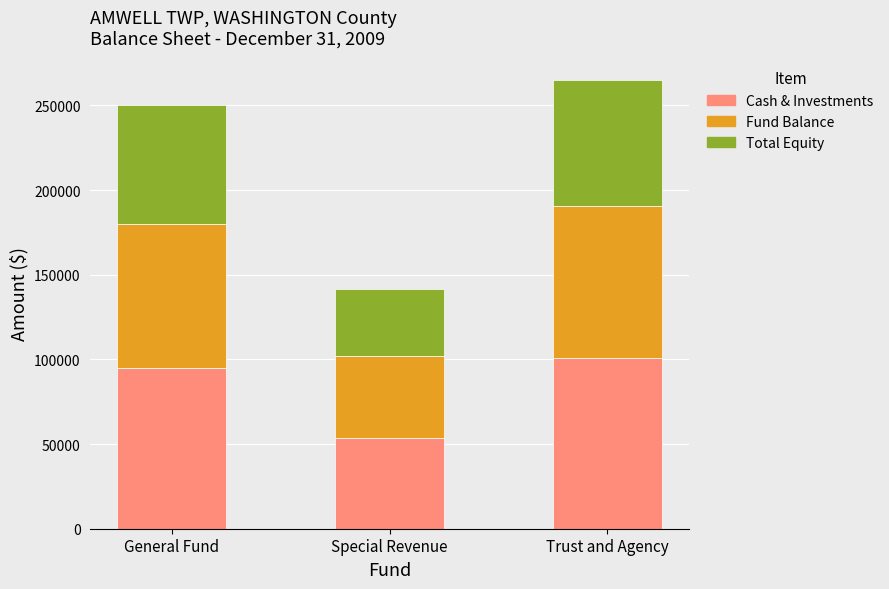

What is the difference between the Cash & Investments values at Trust and Agency and General Fund?

5617.5